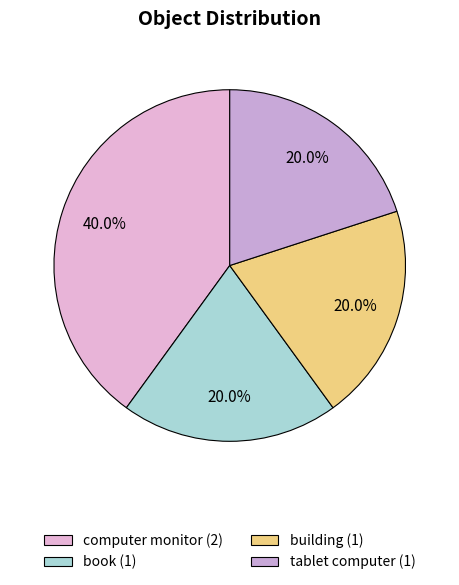

How many slices are in this pie chart?

4